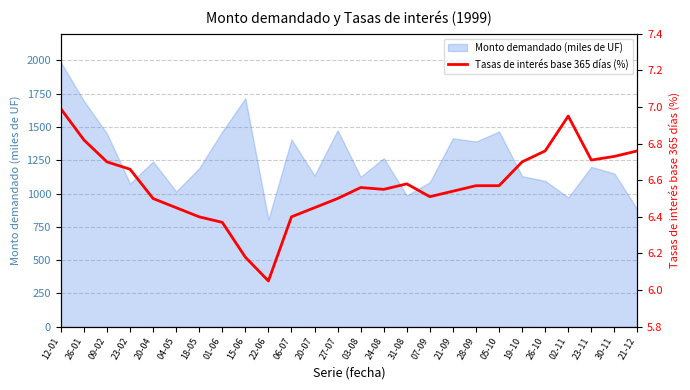

At which label is the value closest to 6?

22-06